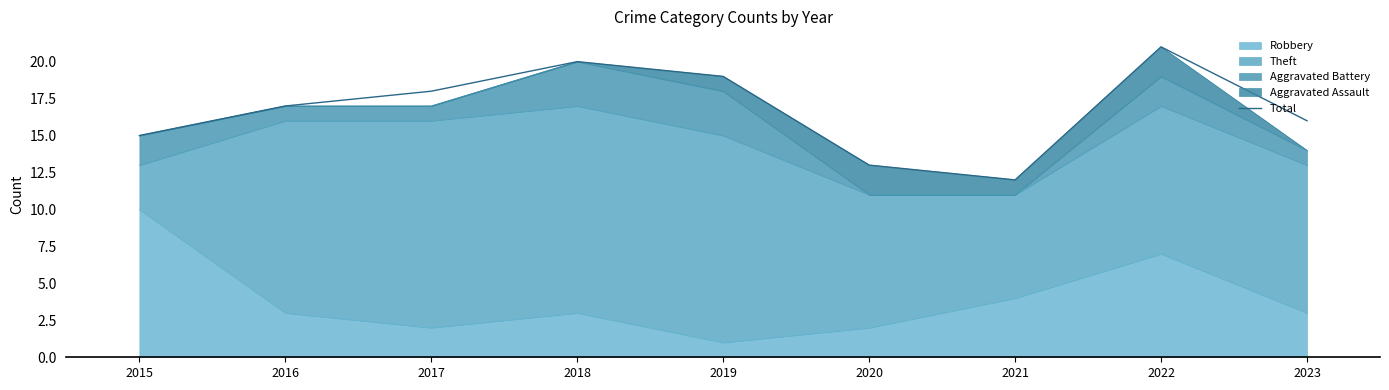

The value at 2018 is 20. True or false?

True